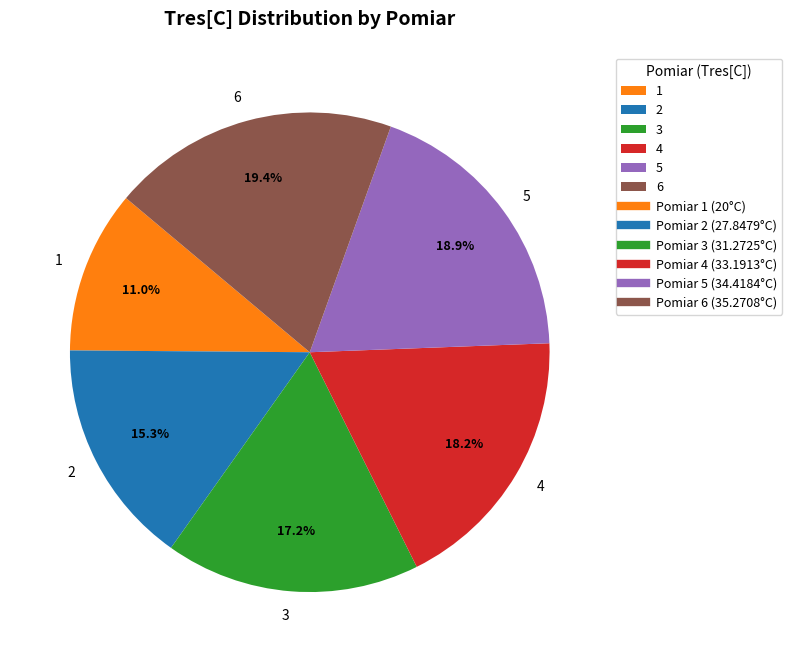

Does any single category account for the majority?

No